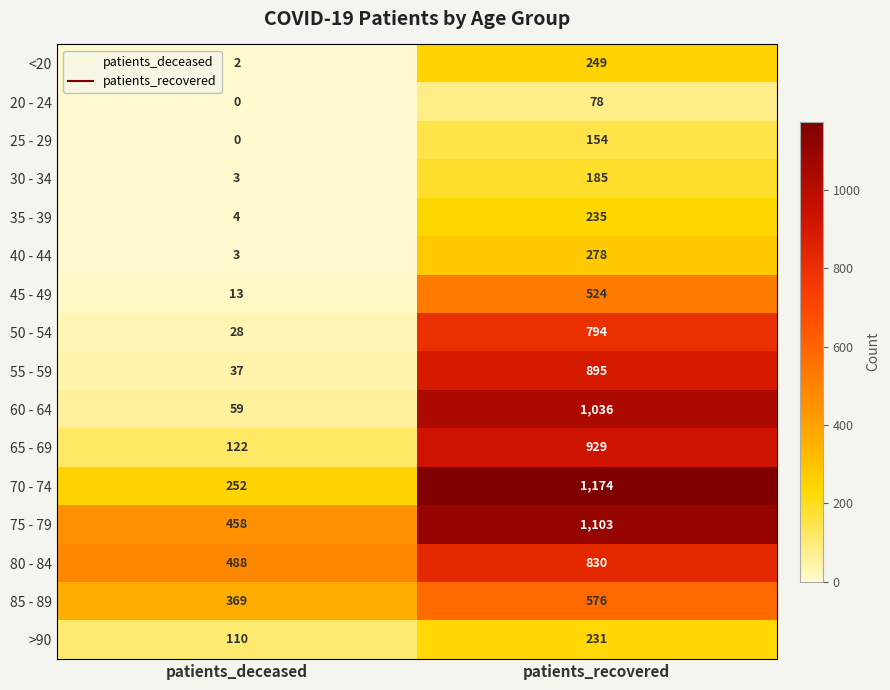

How many categories are shown in the chart?

2